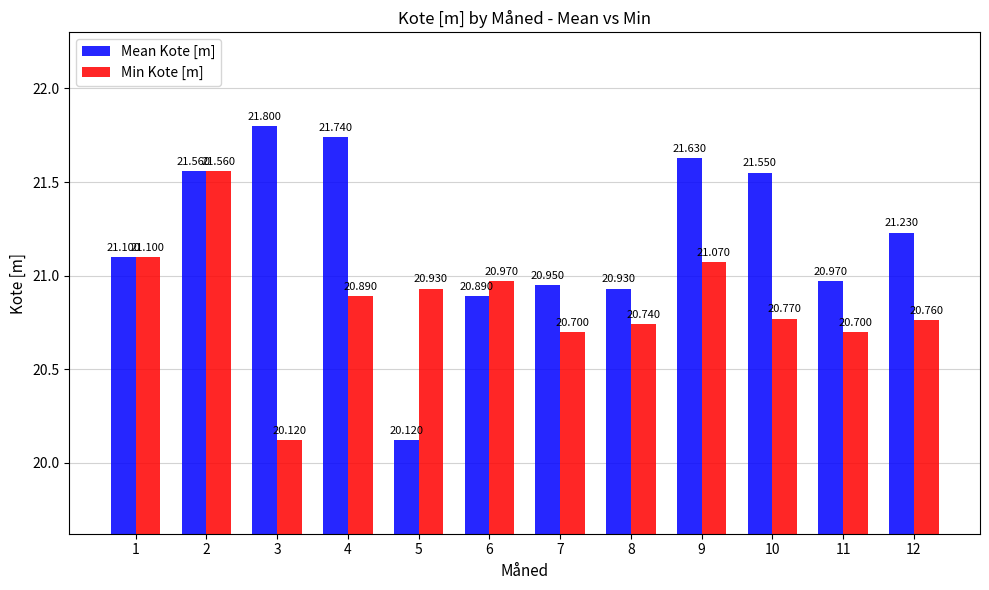

List the labels in order of Mean Kote [m] value, smallest first.

5, 6, 8, 7, 11, 1, 12, 10, 2, 9, 4, 3